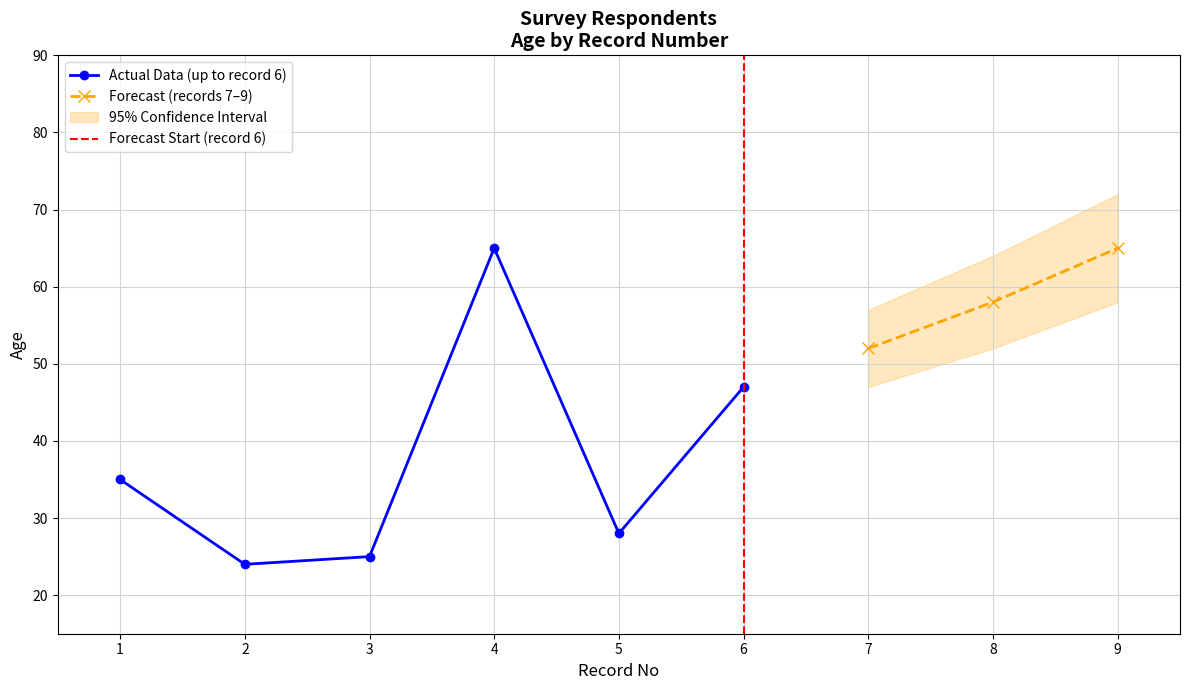

What is the value of the 2nd point from the left?

24